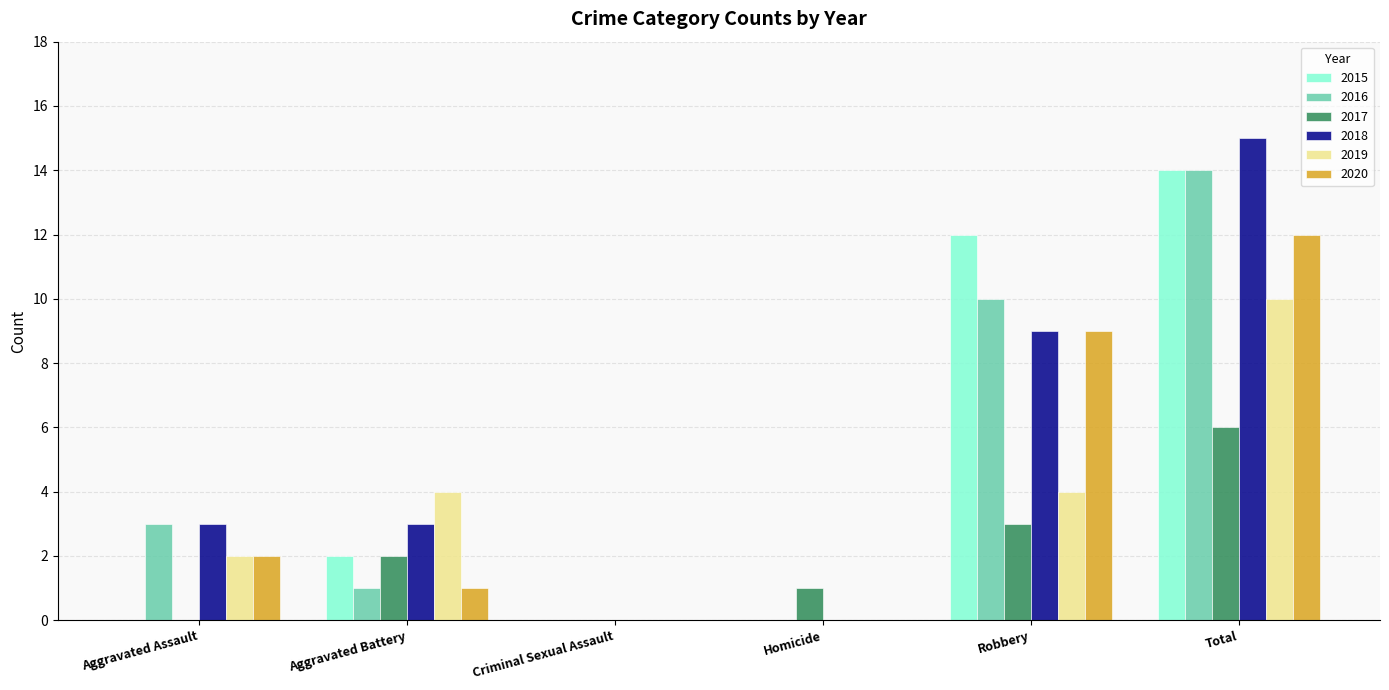

What is the highest value of the 2020 series?

12